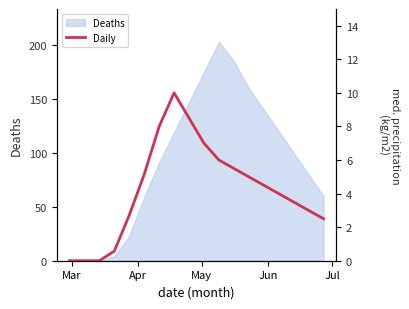

Reading left to right, extract all data points from this chart.

0.0	0.0	0.0	0.6	2.7	5.1	8.0	10.0	8.5	7.0	6.0	5.5	5.0	4.5	4.0	3.5	3.0	2.5